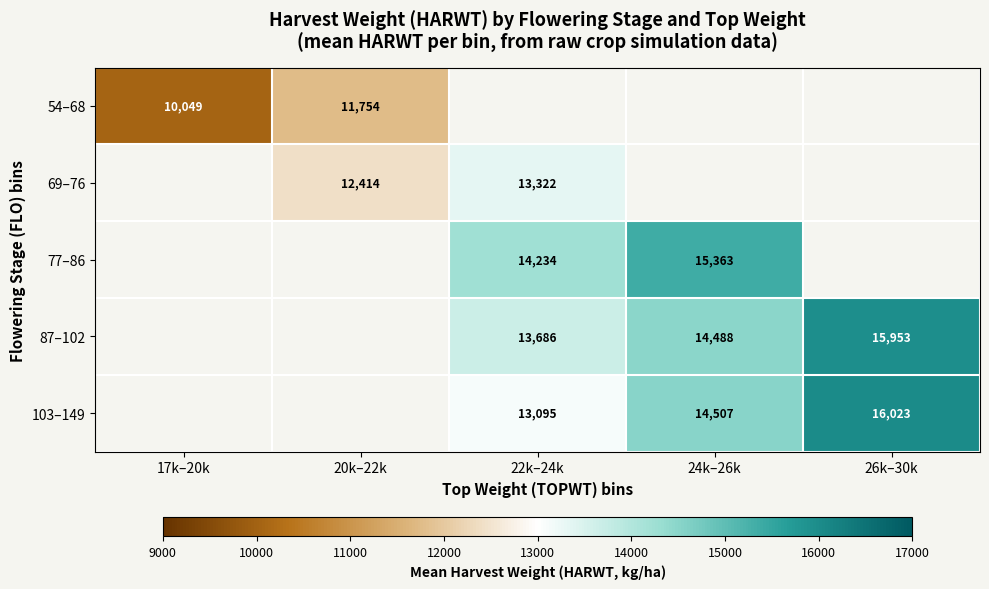

How many series are shown in this chart?

5